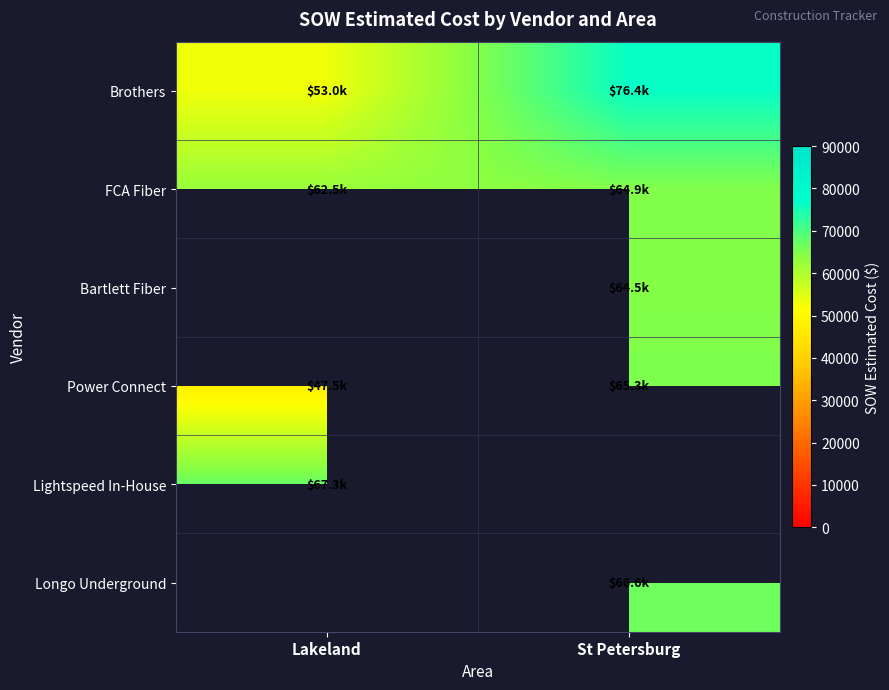

Between Lakeland and St Petersburg, which is larger?

St Petersburg